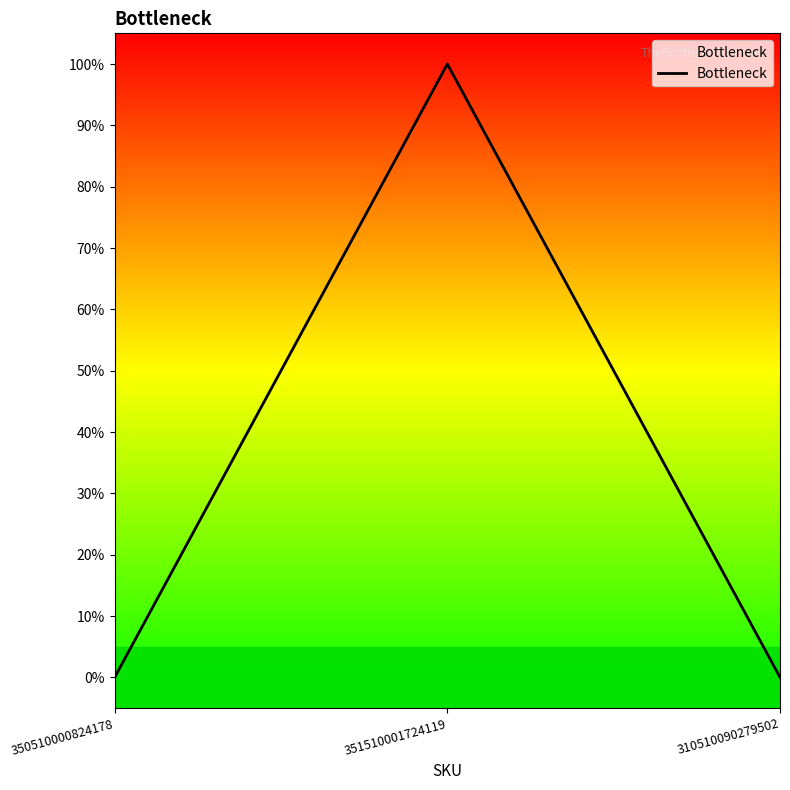

Between 310510090279502 and 350510000824178, which is larger?

310510090279502